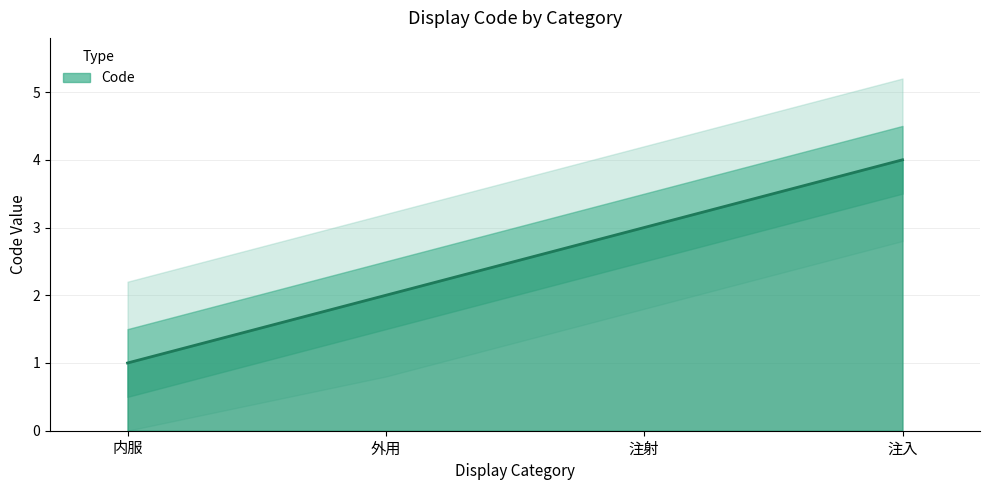

What is the difference between the values at 内服 and 注入?

3